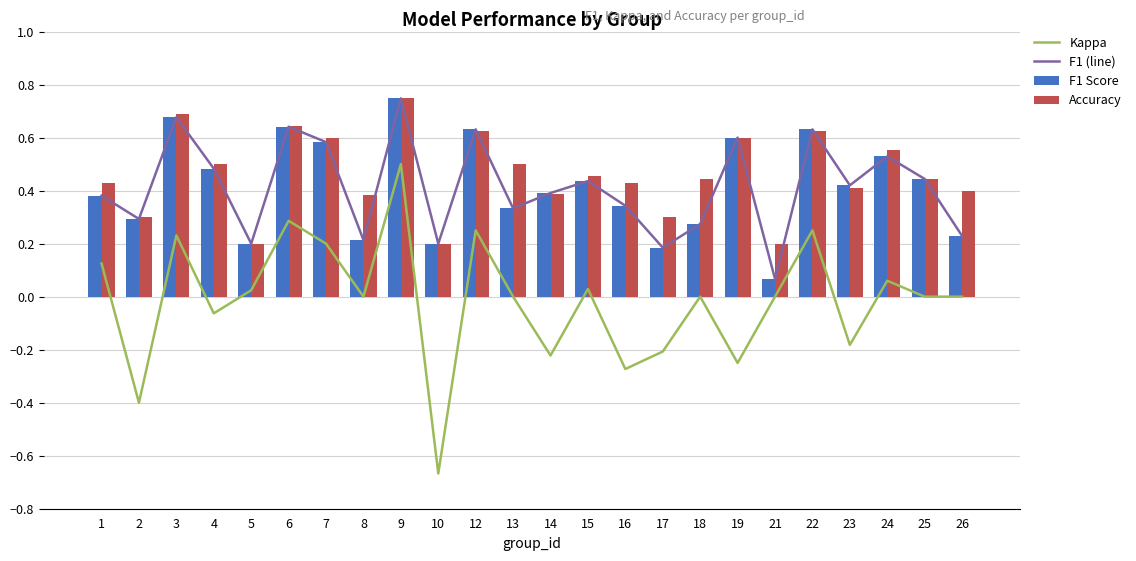

What is the value of the Accuracy bar at the 22nd from the left?

0.6